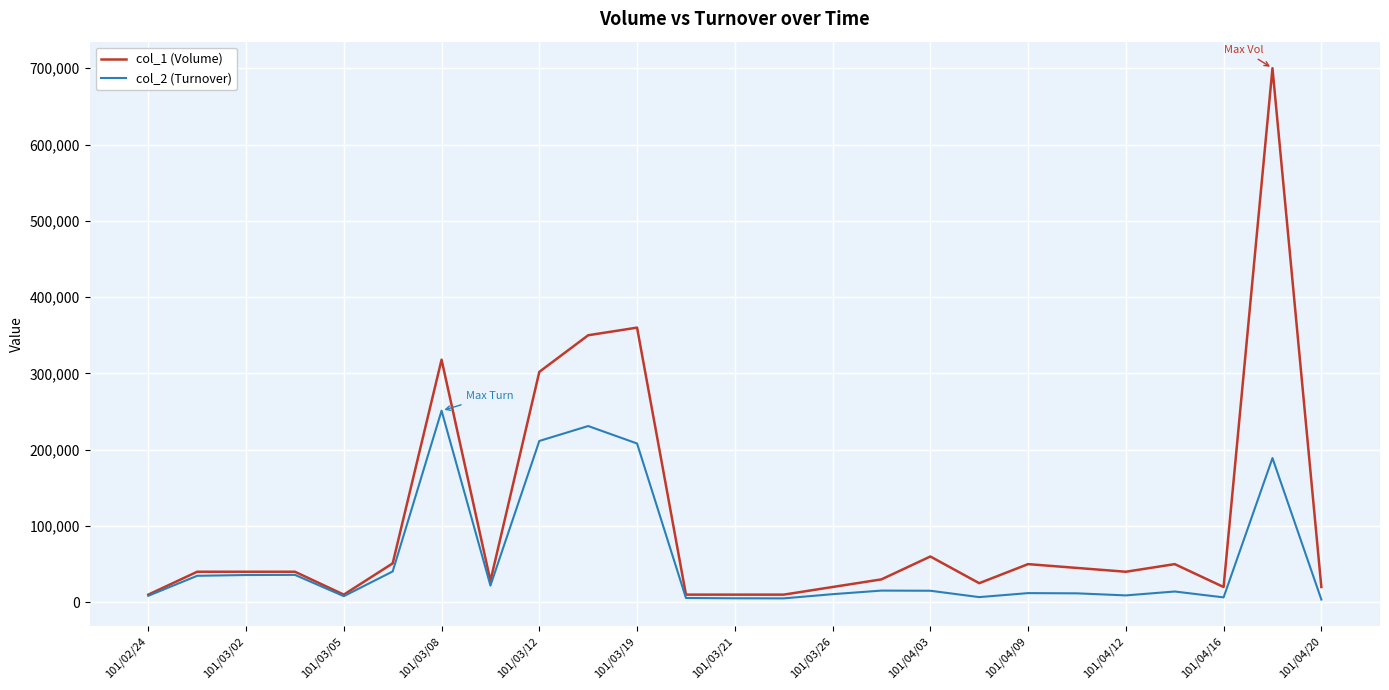

Is this an area chart (filled region under the line)?

No